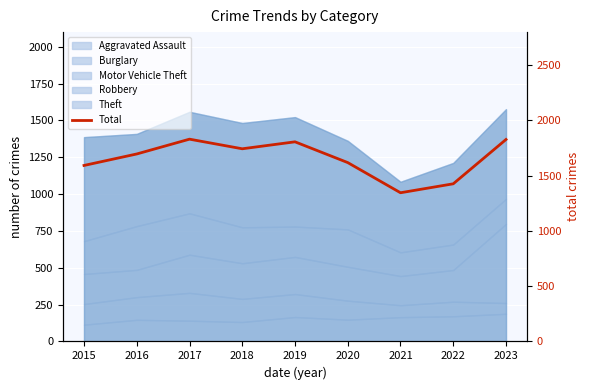

Is it true that the value at 2018 is 2305?

False